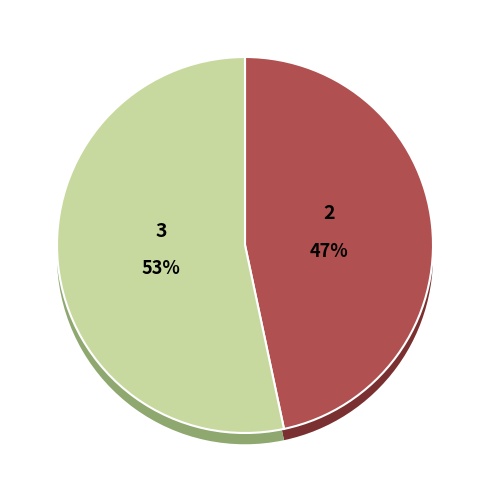

Count the number of slices in the pie.

7